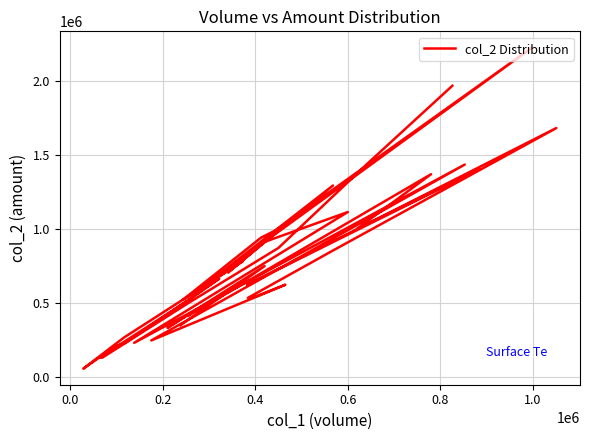

How many points are lower than both their immediate neighbors (excluding endpoints)?

12